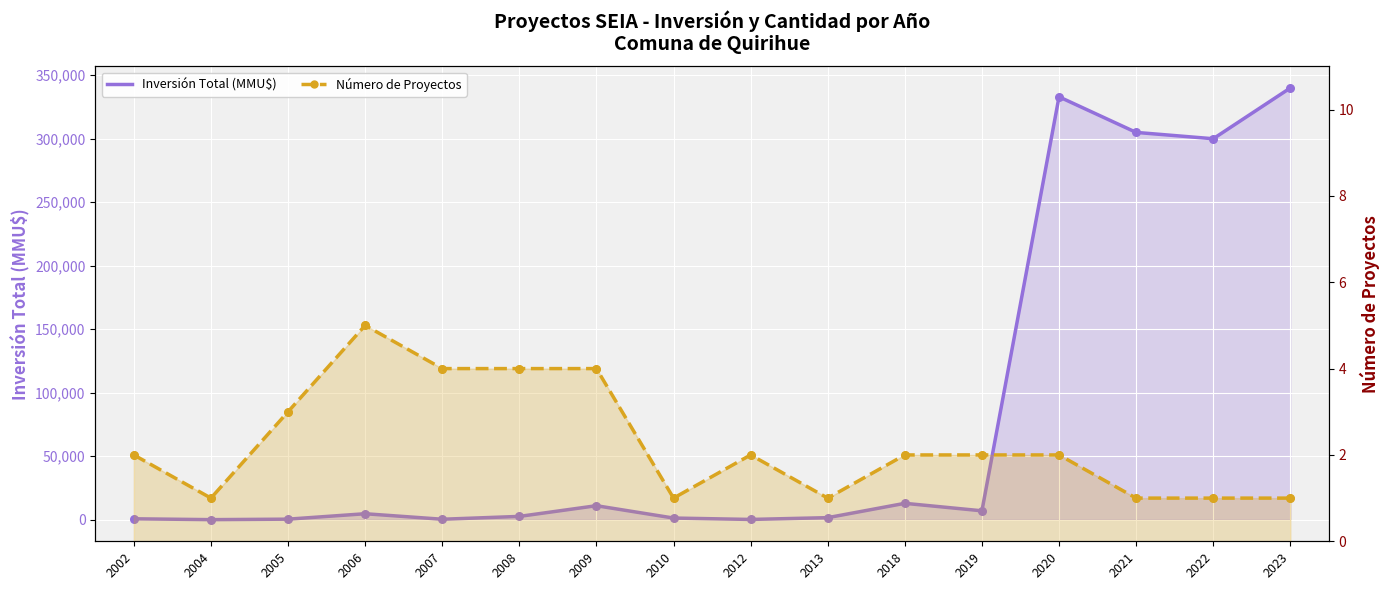

What are all the series names shown in the legend?

Inversión Total (MMU$), Número de Proyectos